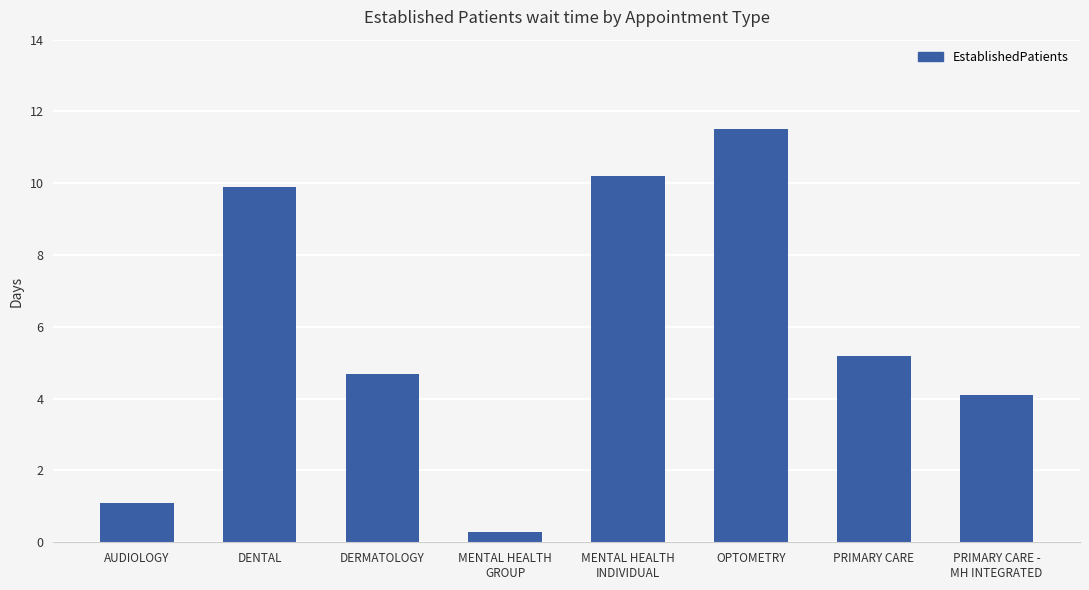

What is the label of the 1st bar from the left?

AUDIOLOGY